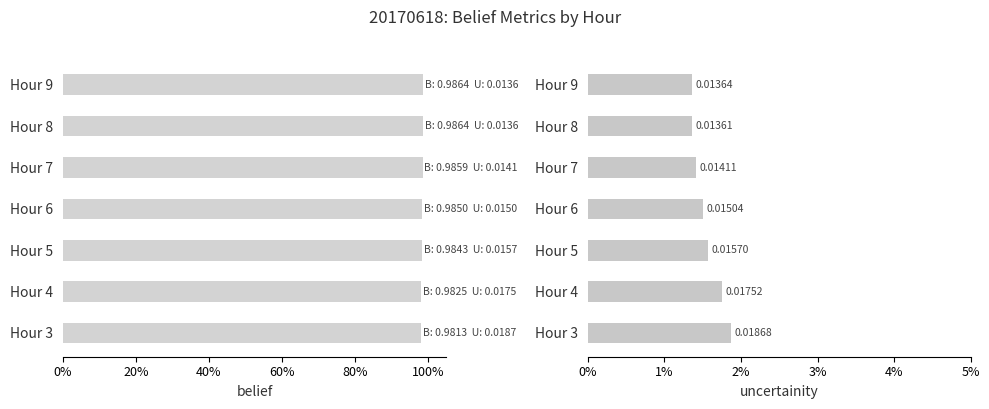

Is the value of belief at Hour 4 greater than the value of uncertainity at Hour 4?

Yes